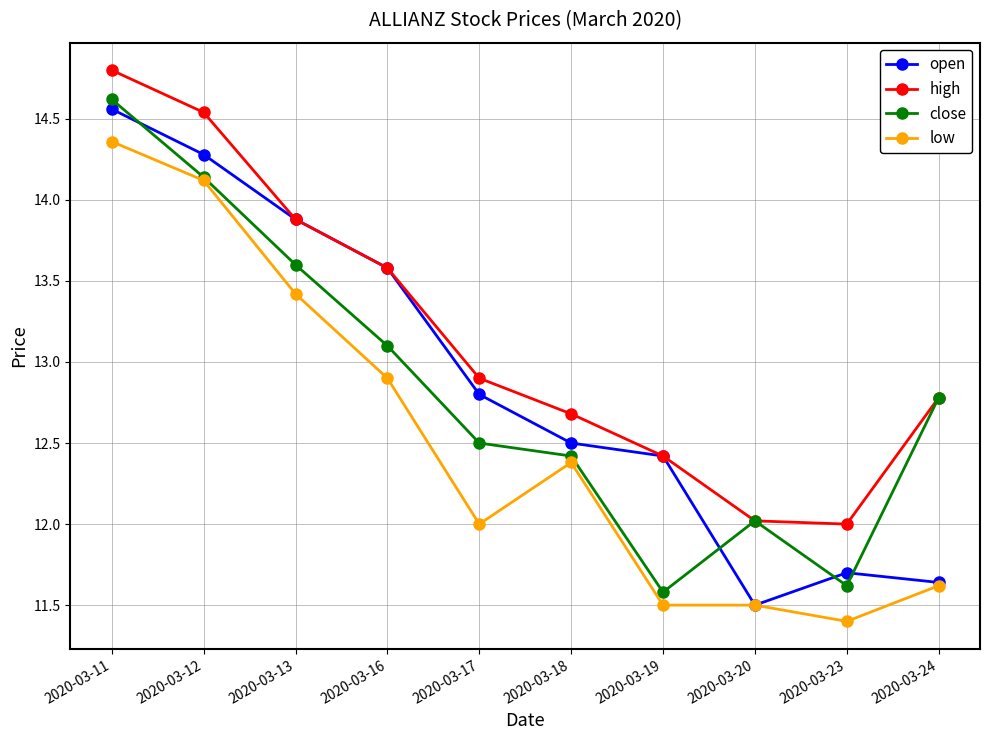

What is the sum of the high values at 2020-03-16 and 2020-03-11?

28.4